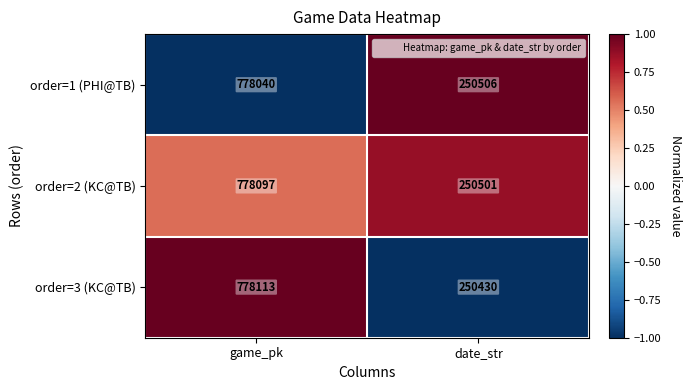

At game_pk, list the series in order from largest to smallest.

order=3 (KC@TB), order=2 (KC@TB), order=1 (PHI@TB)